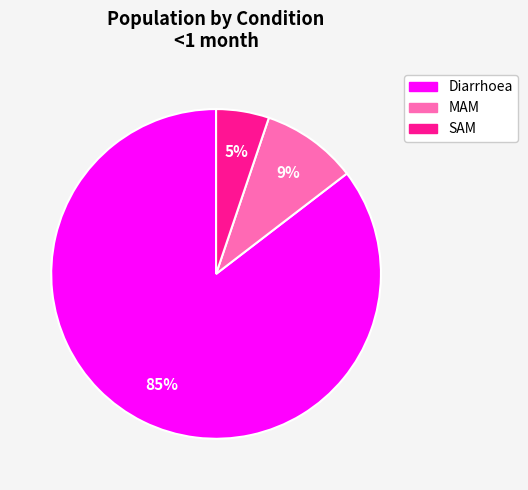

What is the largest slice in the pie chart?

Diarrhoea